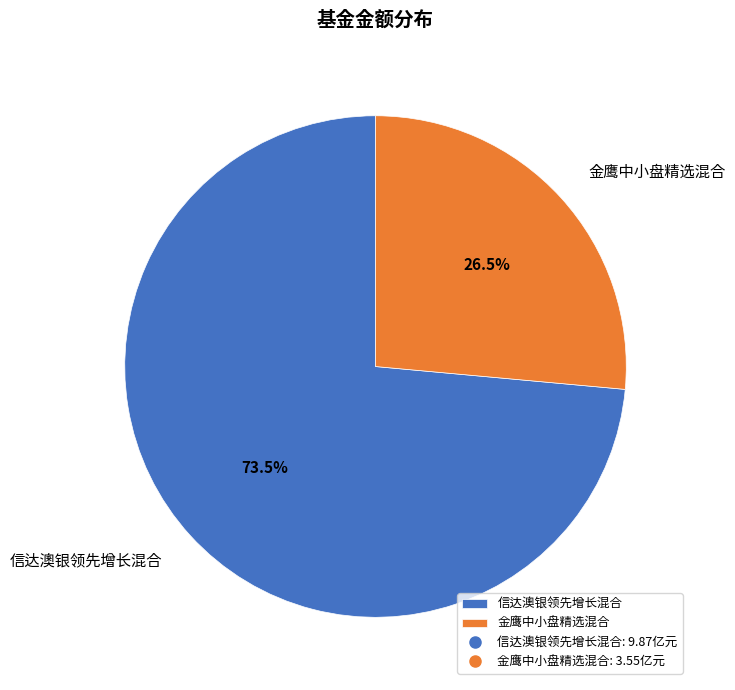

Which slice is the smallest?

金鹰中小盘精选混合